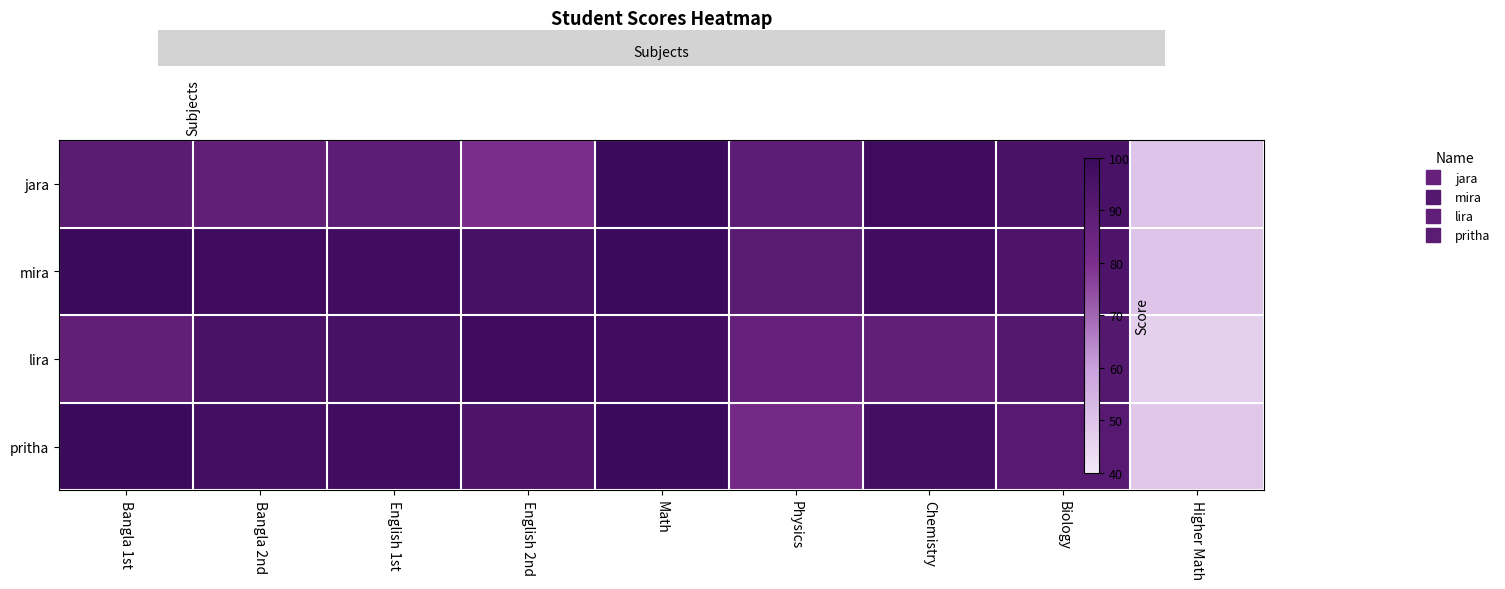

Is it true that lira equals 153 at Physics?

False